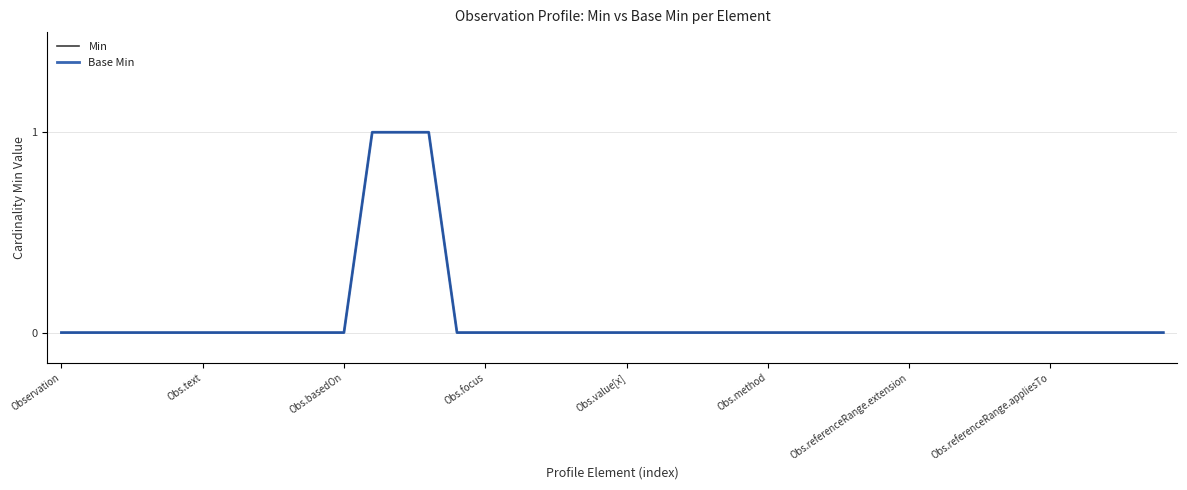

Rank the series by their maximum value, from lowest to highest.

Min, Base Min